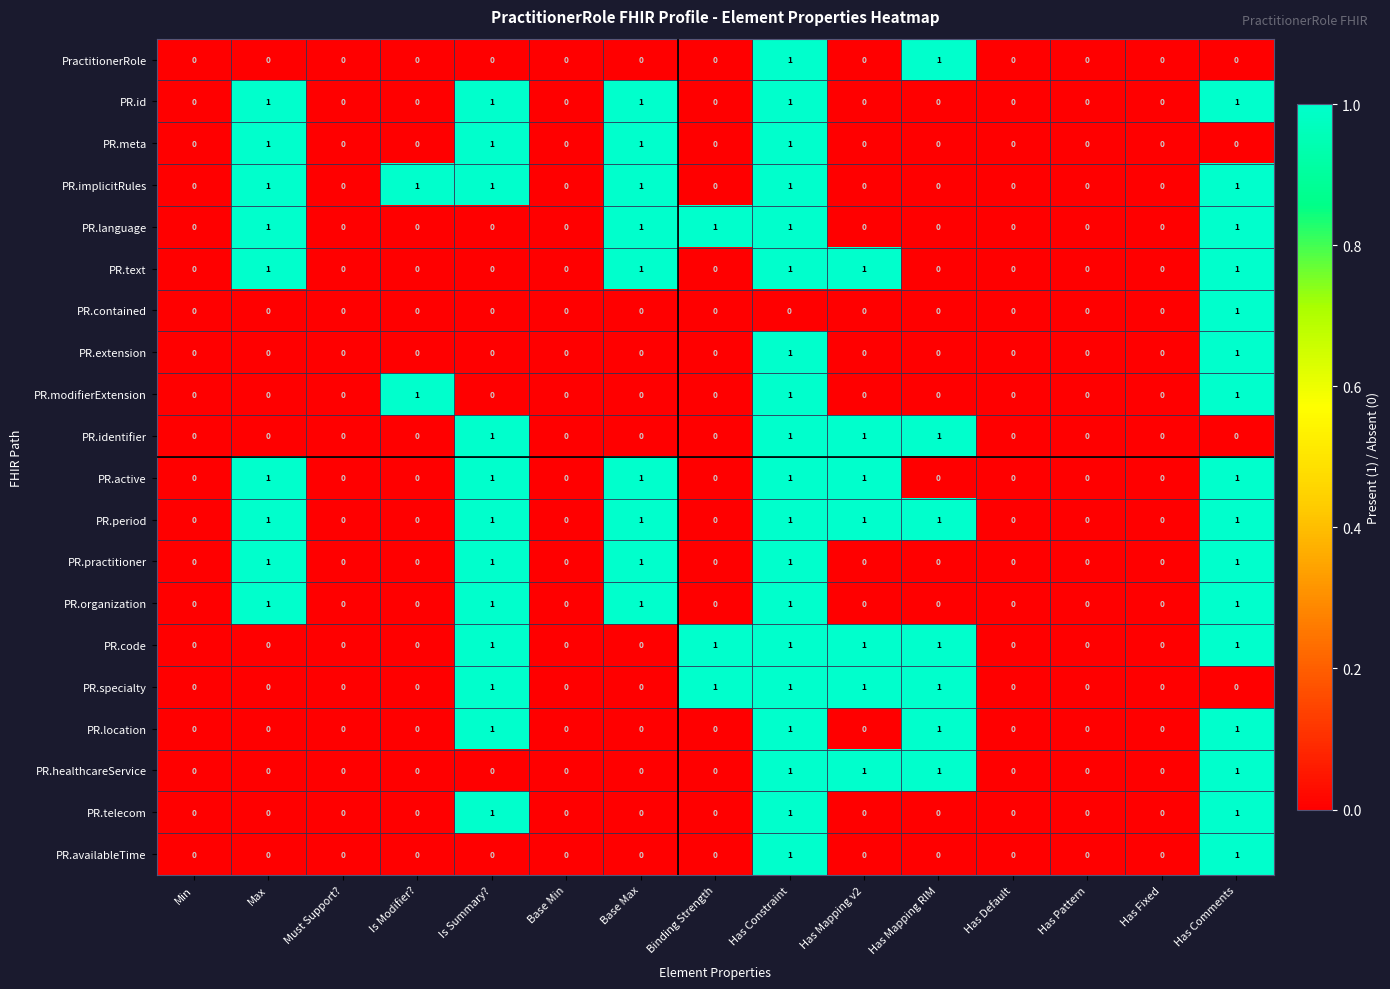

What is the total value across all series at Has Constraint?

19